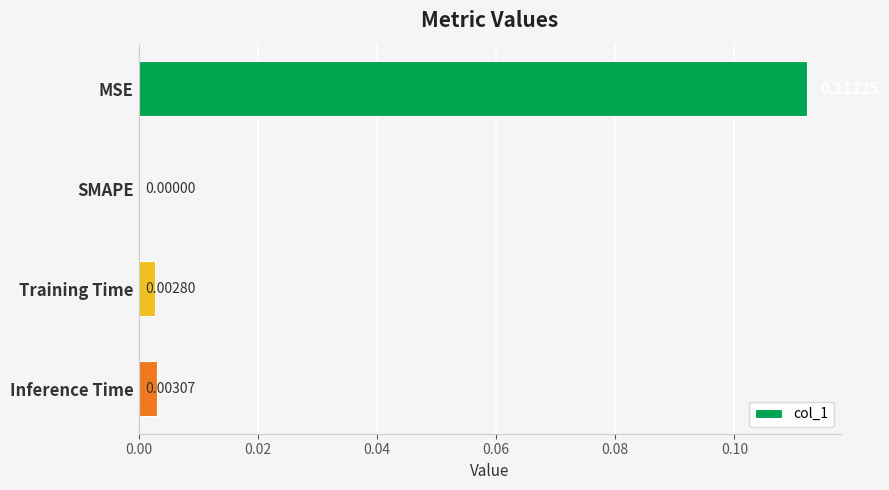

Which has a higher value, MSE or Inference Time?

MSE